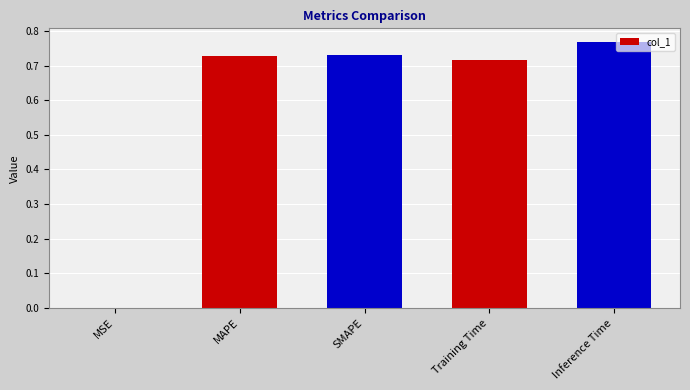

What is the sum of all values?

2.9